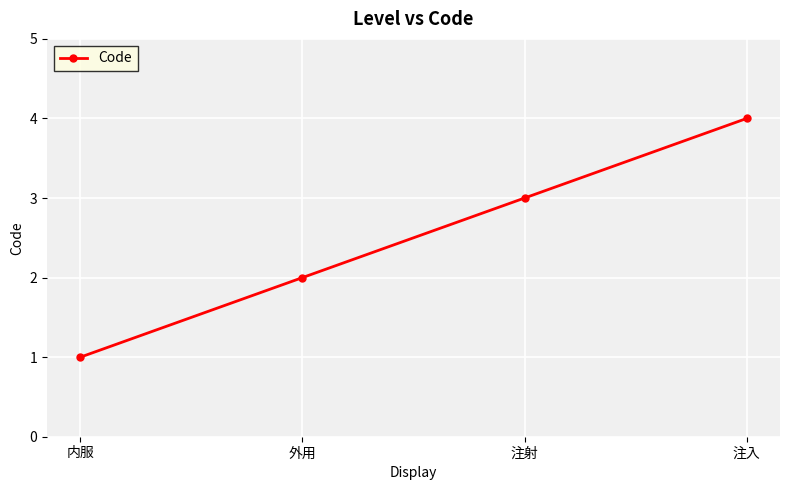

Reading left to right, transcribe all the data shown in this chart.

内服=1	外用=2	注射=3	注入=4